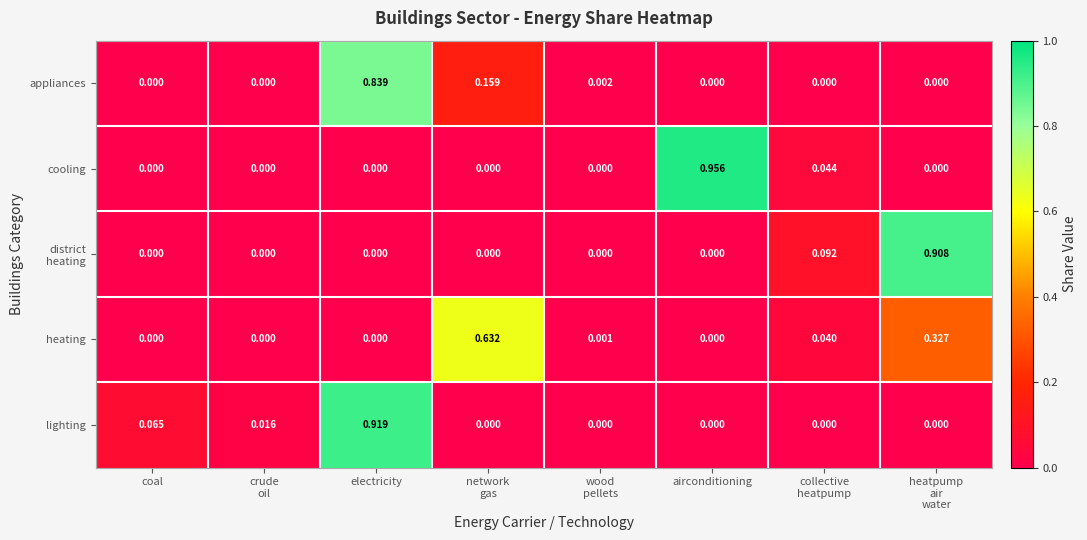

Which series has the widest spread of values?

cooling